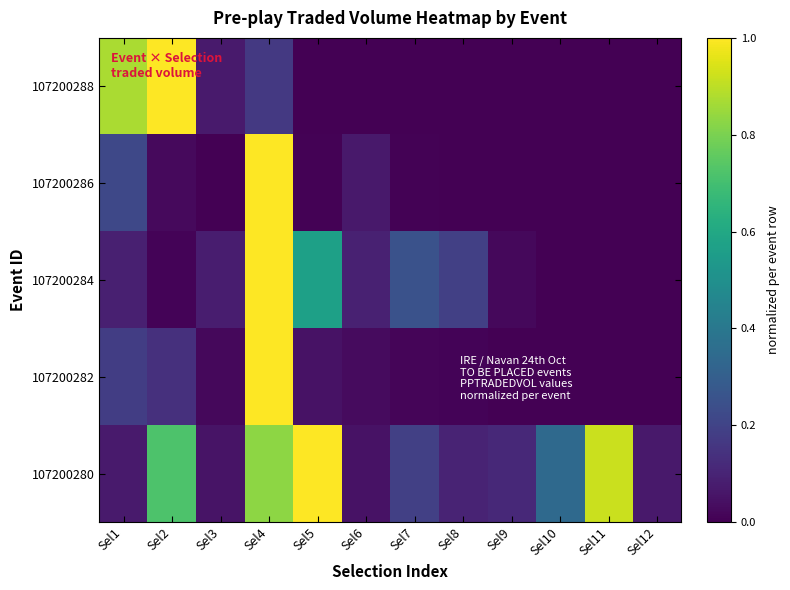

Reading right to left, extract all data points from this chart.

107200280: Sel12=0.1	Sel11=0.9	Sel10=0.3	Sel9=0.1	Sel8=0.1	Sel7=0.2	Sel6=0.1	Sel5=1.0	Sel4=0.8	Sel3=0.1	Sel2=0.7	Sel1=0.1
107200282: Sel12=0.0	Sel11=0.0	Sel10=0.0	Sel9=0.0	Sel8=0.0	Sel7=0.0	Sel6=0.0	Sel5=0.0	Sel4=1.0	Sel3=0.0	Sel2=0.1	Sel1=0.2
107200284: Sel12=0.0	Sel11=0.0	Sel10=0.0	Sel9=0.0	Sel8=0.2	Sel7=0.3	Sel6=0.1	Sel5=0.6	Sel4=1.0	Sel3=0.1	Sel2=0.0	Sel1=0.1
107200286: Sel12=0.0	Sel11=0.0	Sel10=0.0	Sel9=0.0	Sel8=0.0	Sel7=0.0	Sel6=0.1	Sel5=0.0	Sel4=1.0	Sel3=0.0	Sel2=0.0	Sel1=0.2
107200288: Sel12=0.0	Sel11=0.0	Sel10=0.0	Sel9=0.0	Sel8=0.0	Sel7=0.0	Sel6=0.0	Sel5=0.0	Sel4=0.2	Sel3=0.1	Sel2=1.0	Sel1=0.9